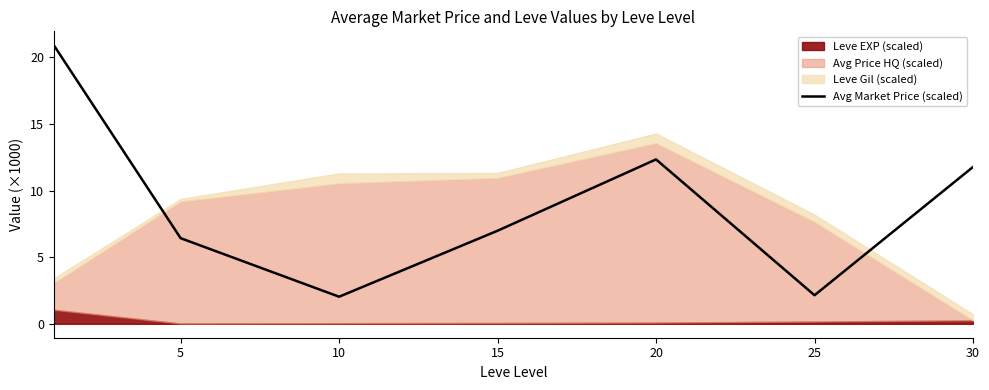

What is the lowest value of the Avg Market Price (scaled) series?

2.0